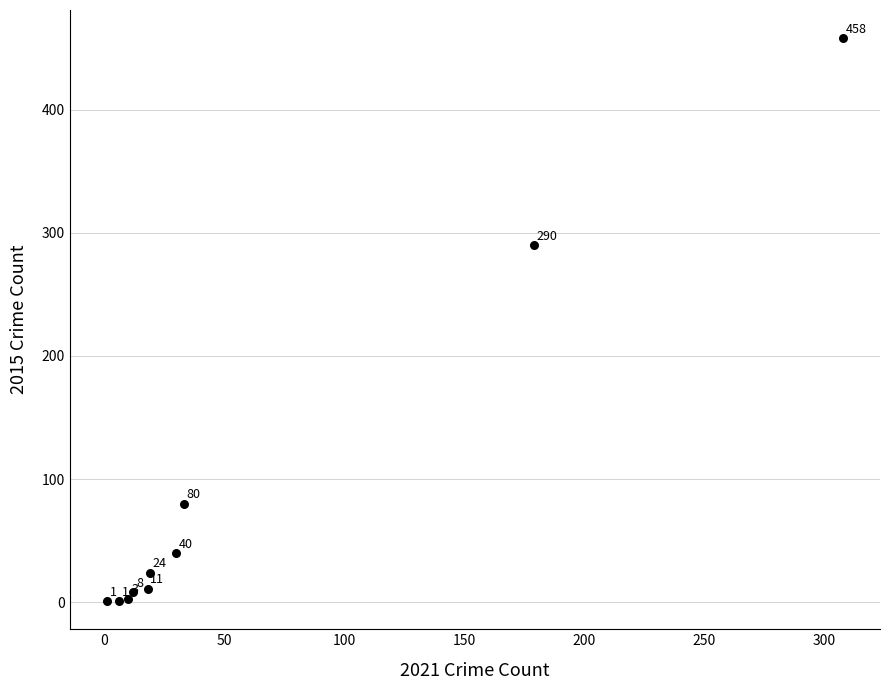

What Y value in the scatter plot is closest to 229?

290